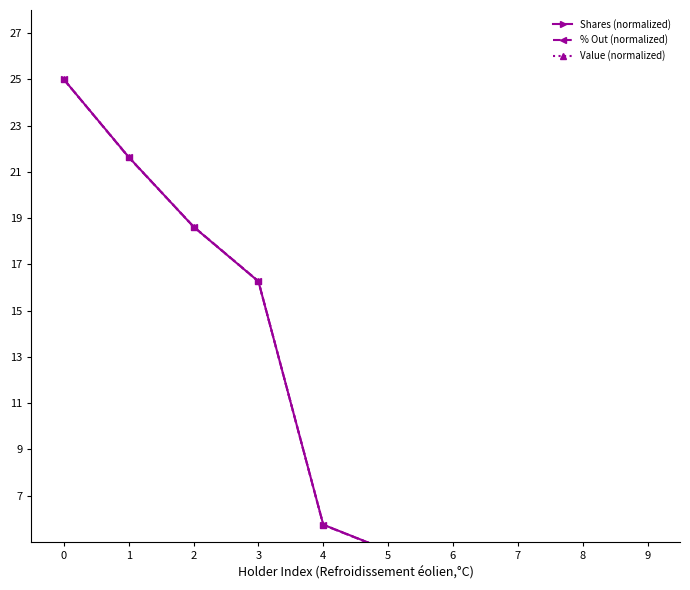

What is the average value of the Value (normalized) series?

10.7